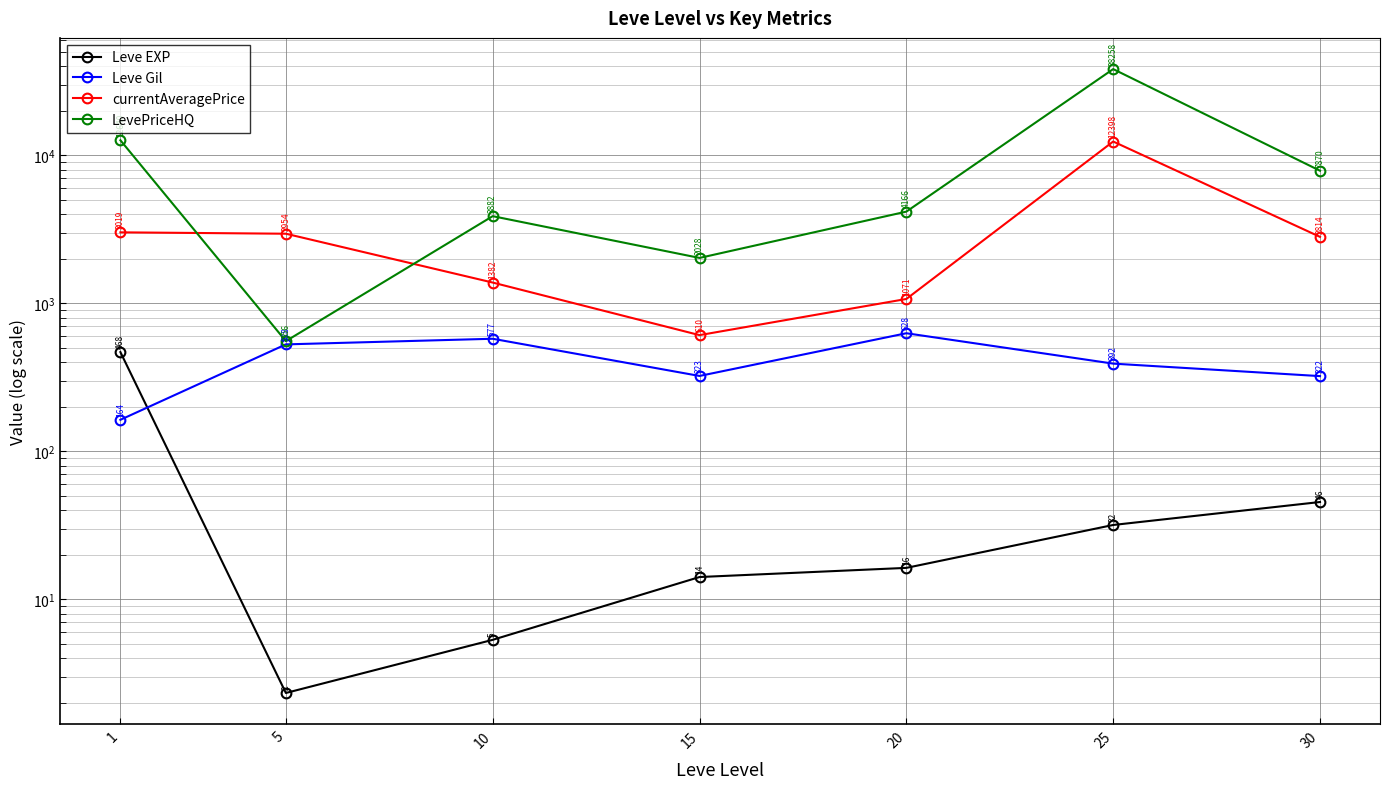

Rank the series at 15 from lowest to highest value.

Leve EXP, Leve Gil, currentAveragePrice, LevePriceHQ